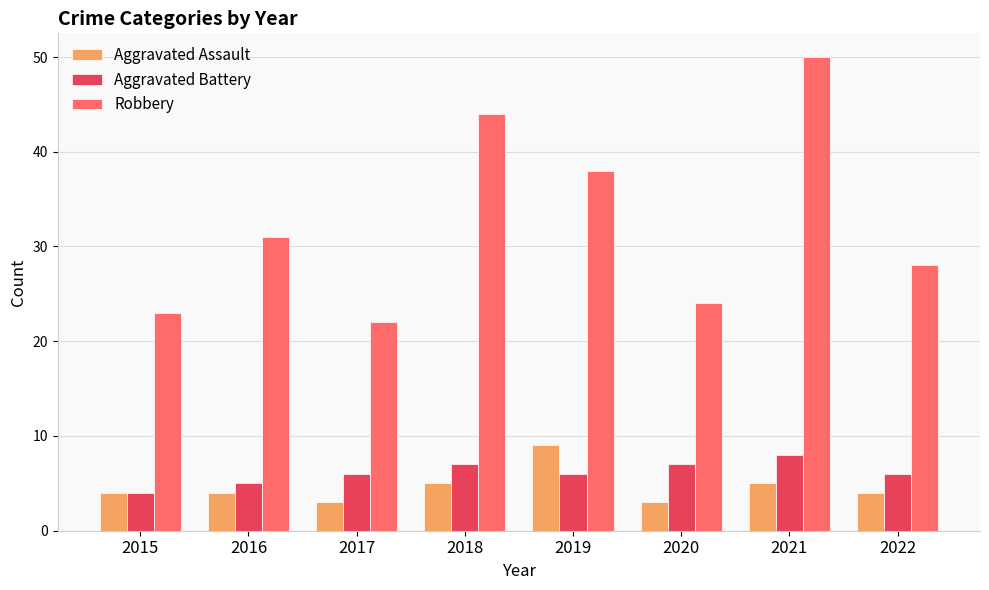

Where is Robbery nearest to the value 36?

2019